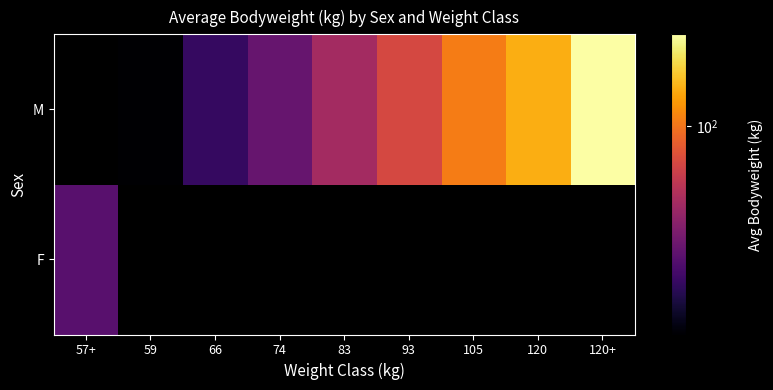

Count the number of data series in this chart.

2